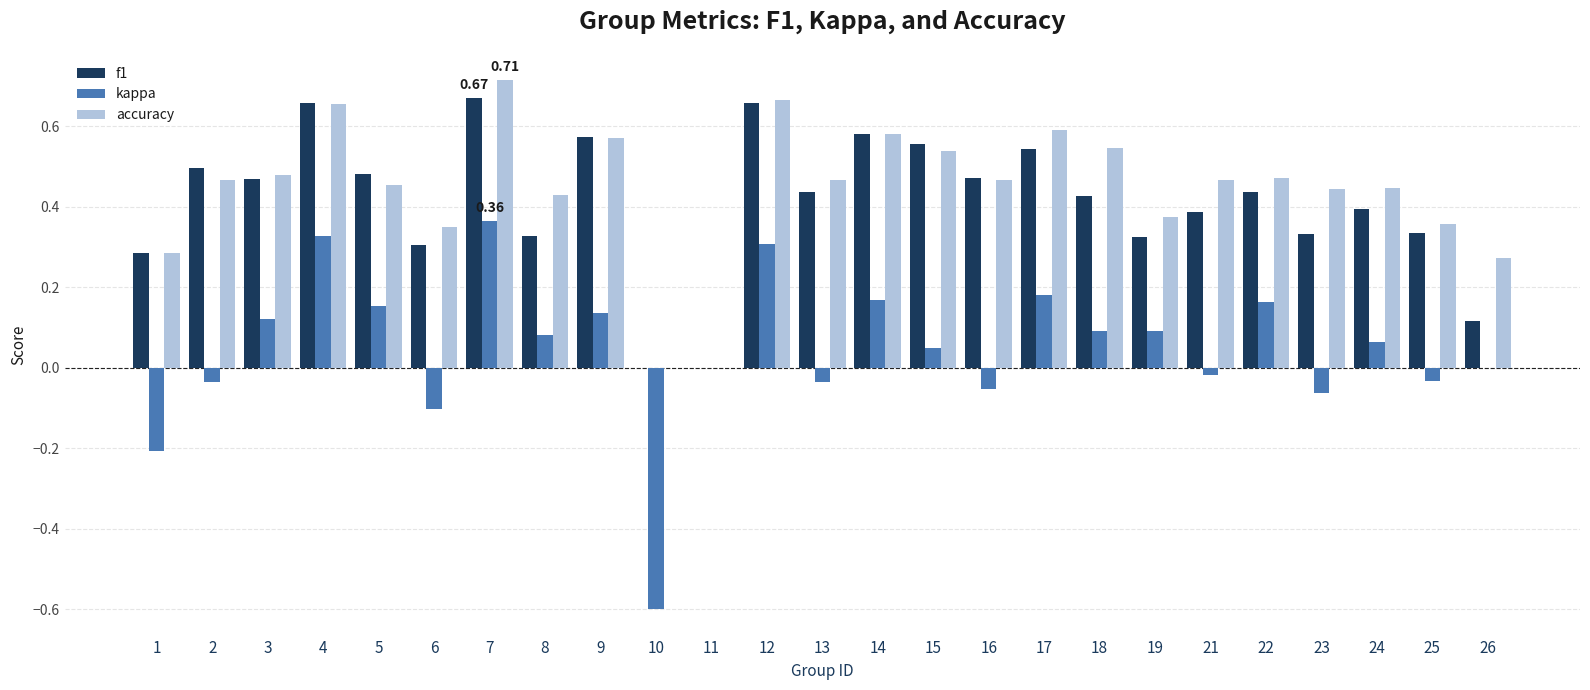

What is the sum of all accuracy values?

11.1